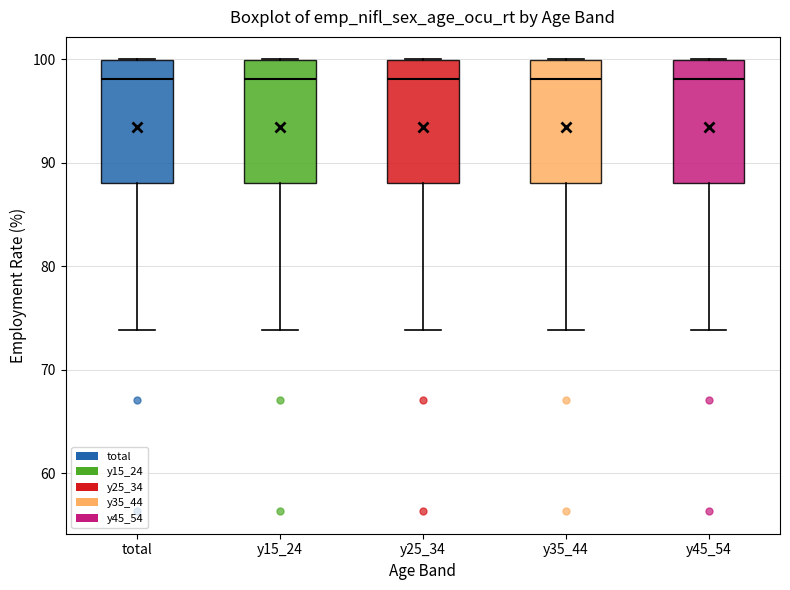

Reading left to right, read every box against the y-axis: the position of its median line, the range the box covers, and the ends of its whiskers. The values are not printed on the chart, so give them approximately, as read against the axis.

total: median 98, box 88 to 100, whiskers 74 to 100
y15_24: median 98, box 88 to 100, whiskers 74 to 100
y25_34: median 98, box 88 to 100, whiskers 74 to 100
y35_44: median 98, box 88 to 100, whiskers 74 to 100
y45_54: median 98, box 88 to 100, whiskers 74 to 100